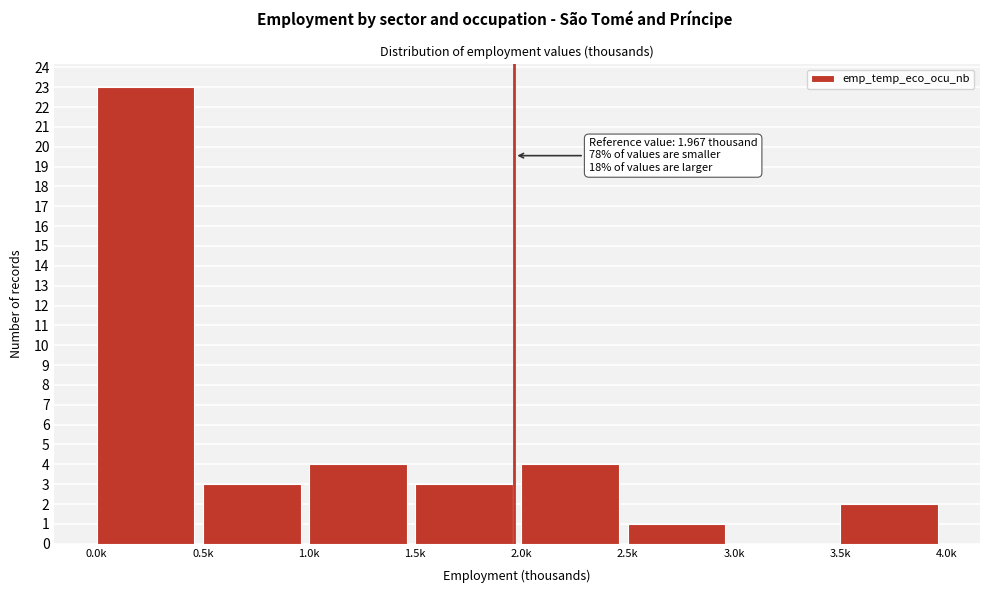

Reading left to right, transcribe all the data shown in this chart.

0.0k=23	0.5k=3	1.0k=4	1.5k=3	2.0k=4	2.5k=1	3.0k=0	3.5k=2